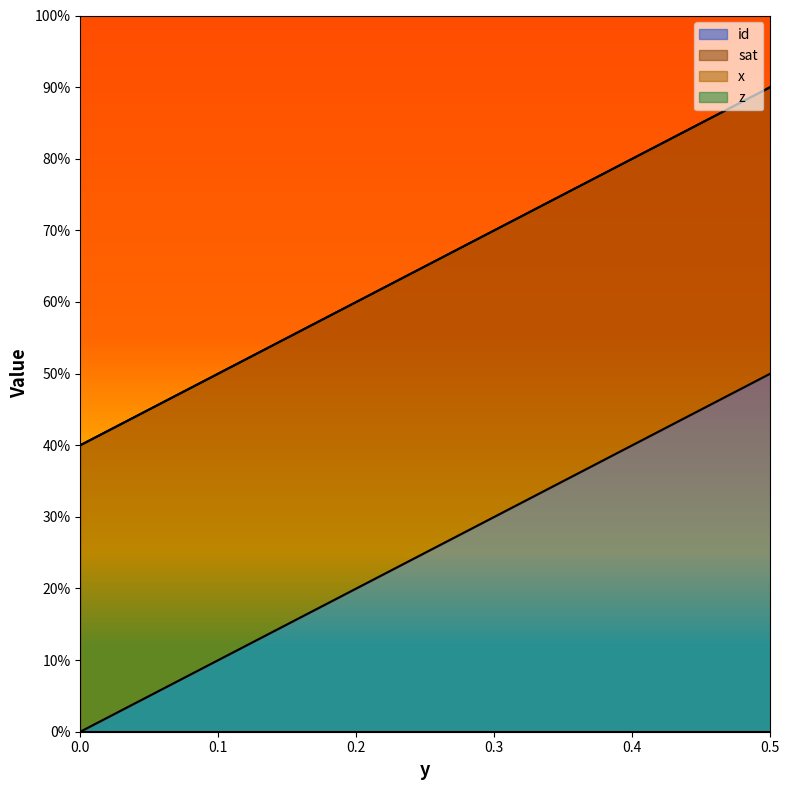

True or false: id has more than 2 interior local peaks.

False